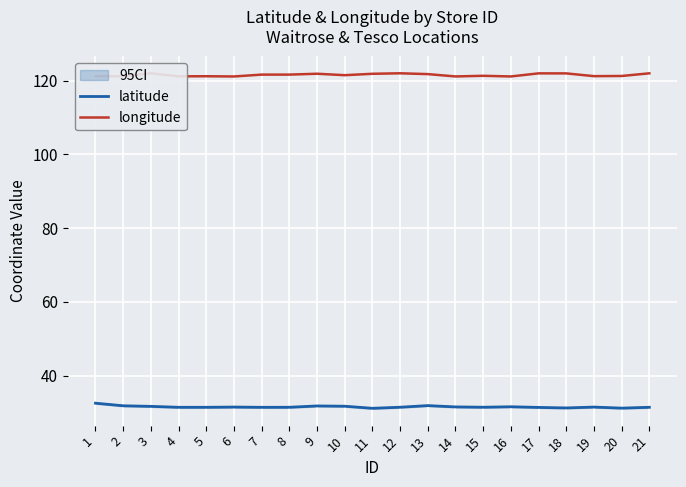

Rank the categories by latitude value from highest to lowest.

1, 13, 2, 9, 10, 3, 16, 14, 6, 19, 12, 15, 8, 5, 4, 21, 7, 17, 18, 20, 11